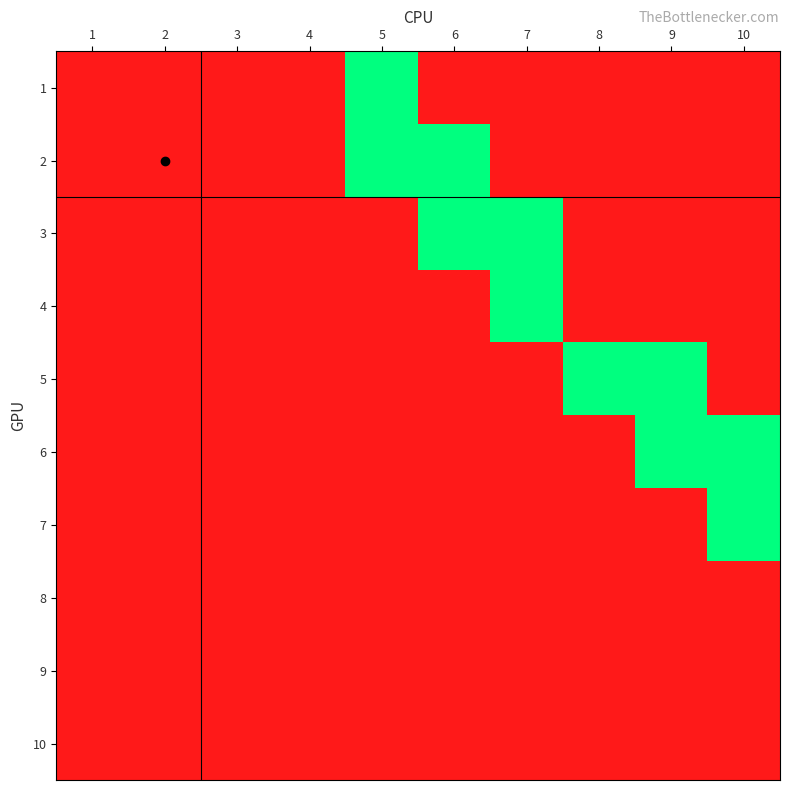

Which label corresponds to the smallest value in the chart?

1